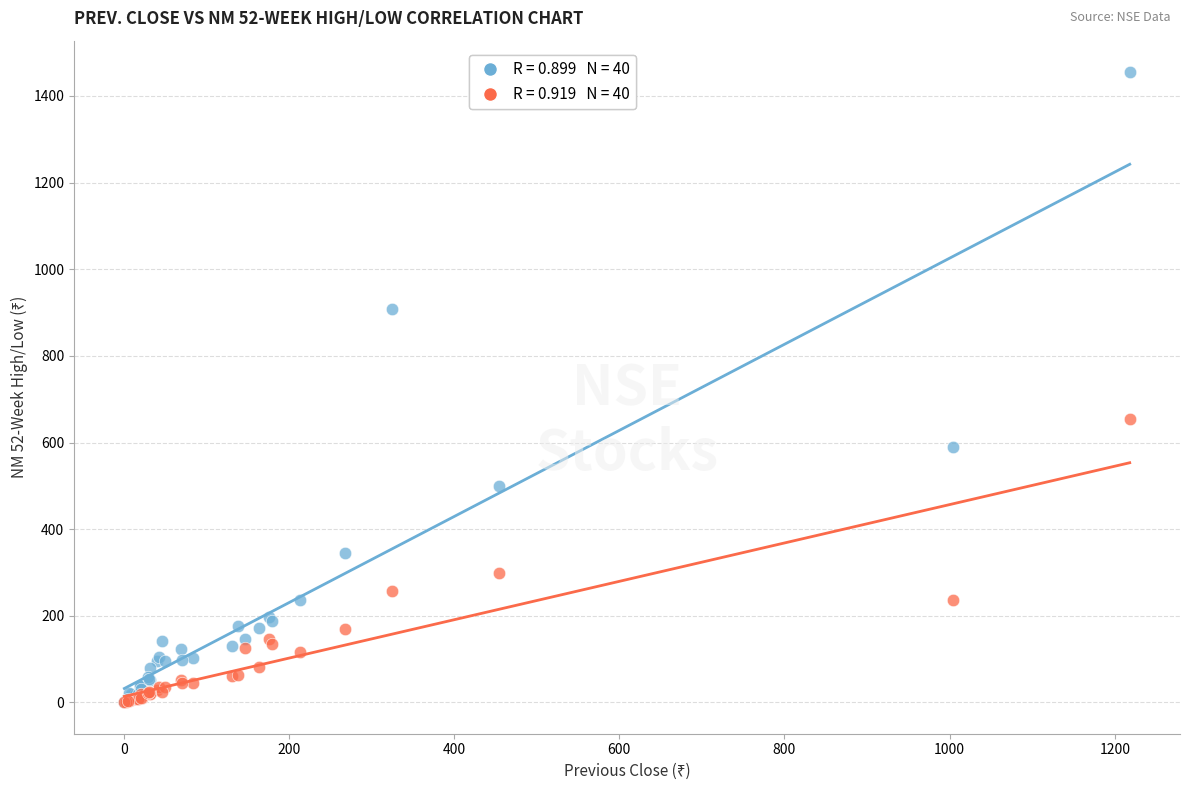

Across all series, what Y value is closest to 727?

655.0